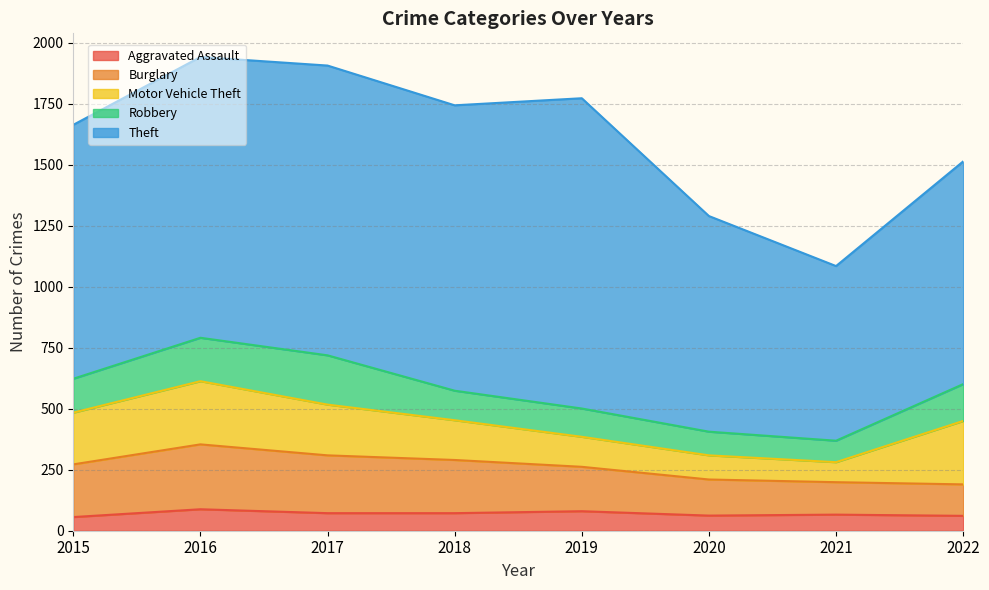

How many Burglary values are between 148 and 237?

5